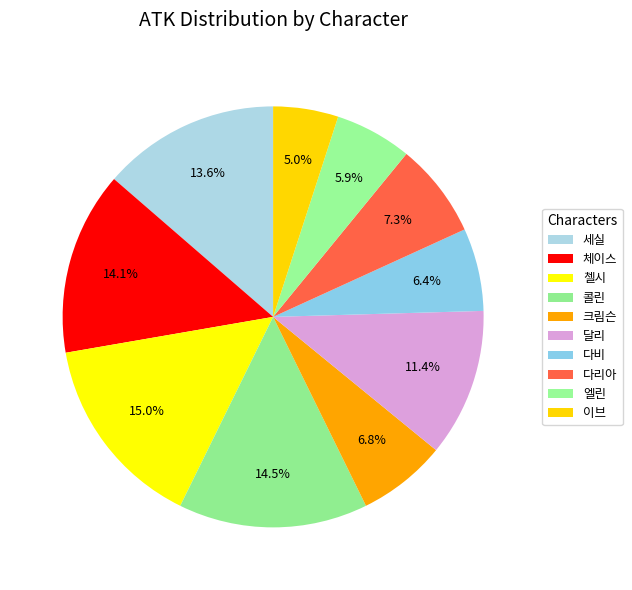

Between 콜린 and 이브, which is larger?

콜린